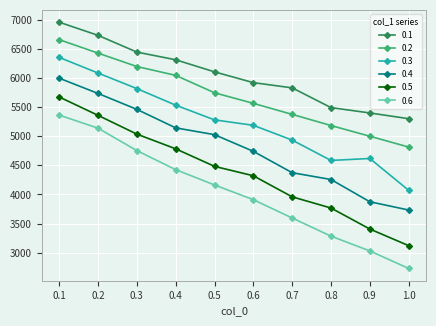

Reading right to left, what are all the values shown in this chart?

0.1: 5302.0	5400.5	5492.4	5831.5	5921.0	6106.3	6313.7	6445.9	6733.4	6959.0
0.2: 4815.0	5000.7	5184.7	5376.0	5565.1	5747.1	6045.7	6198.0	6427.9	6659.6
0.3: 4072.4	4618.3	4584.9	4934.4	5188.3	5281.6	5534.2	5818.9	6085.7	6354.5
0.4: 3733.4	3875.4	4257.5	4374.3	4741.2	5027.6	5144.3	5461.9	5735.6	5997.7
0.5: 3121.7	3406.9	3767.8	3959.9	4321.6	4483.5	4784.5	5037.0	5359.5	5674.9
0.6: 2730.6	3031.1	3284.6	3596.3	3911.0	4163.8	4426.9	4753.9	5139.7	5363.1